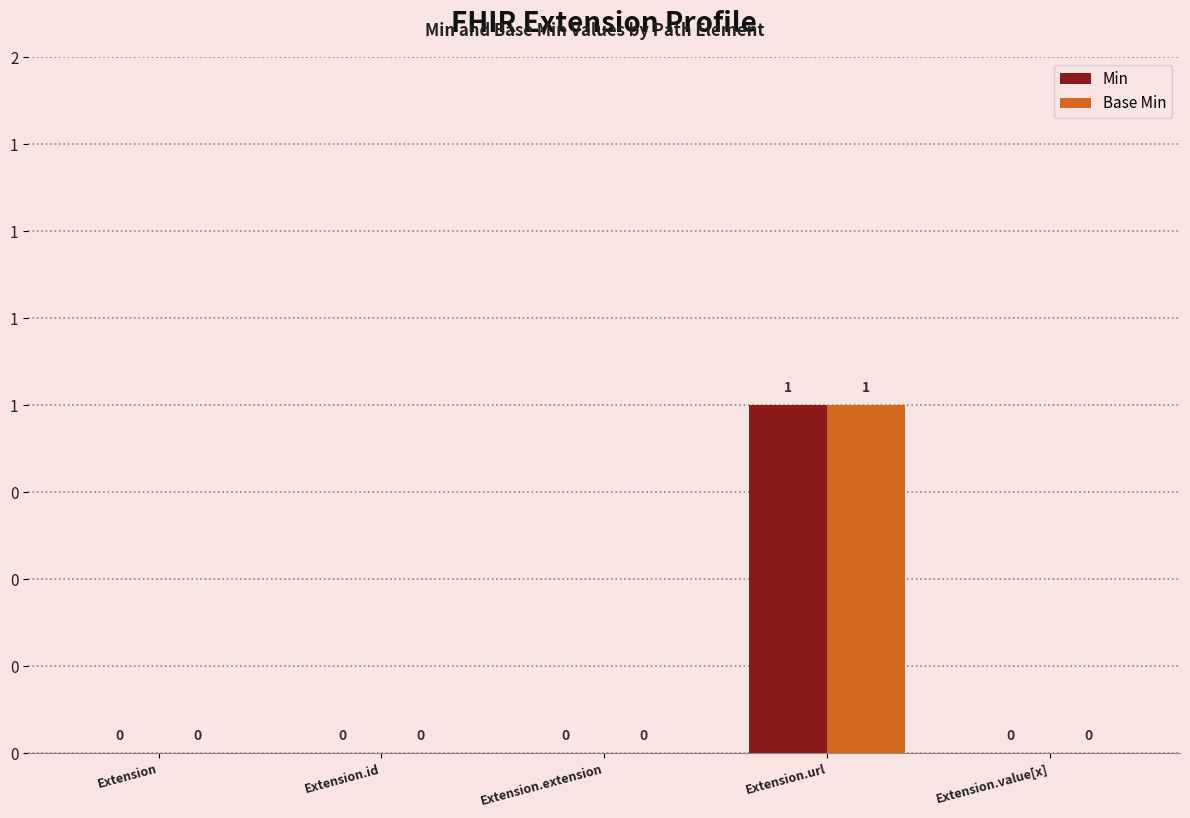

What is the maximum value shown in the chart?

1